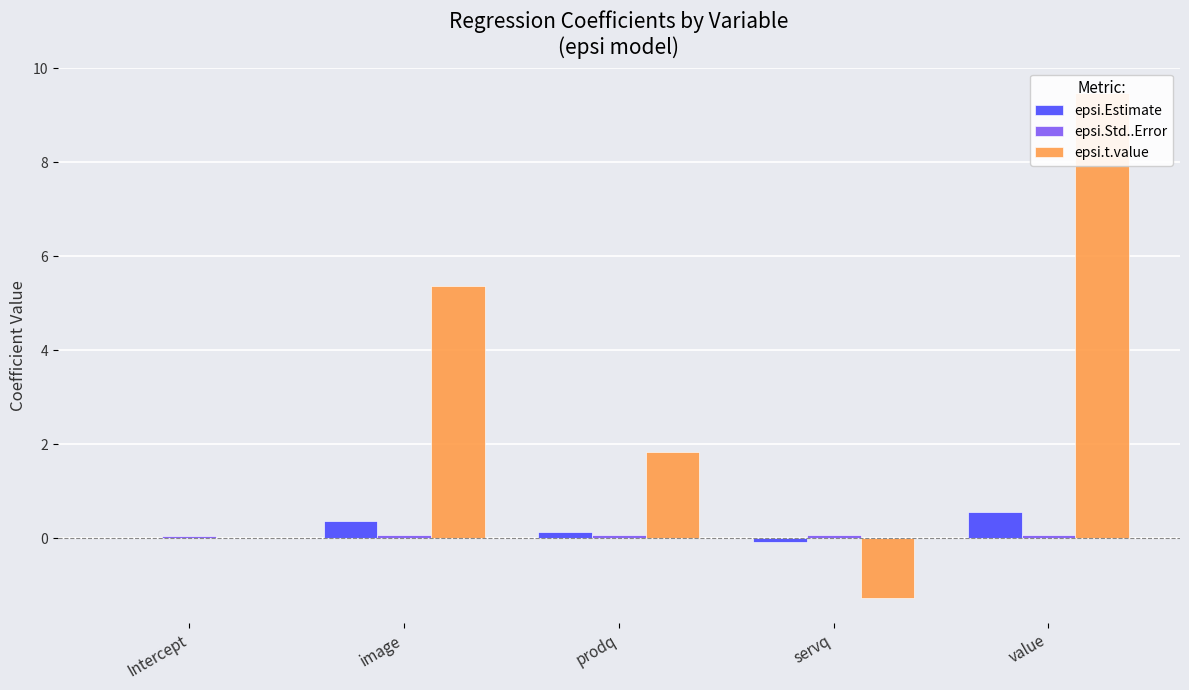

Where is epsi.t.value nearest to the value 4?

image